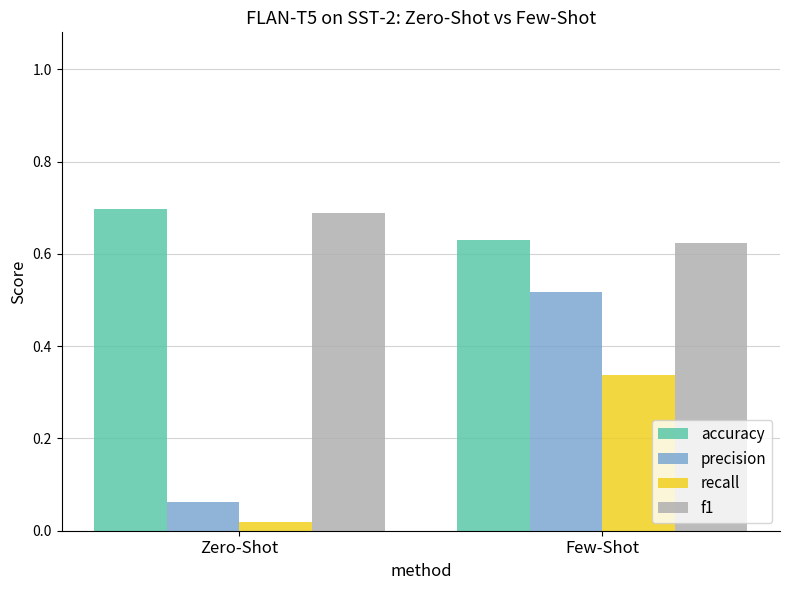

How many data points does each series have?

2